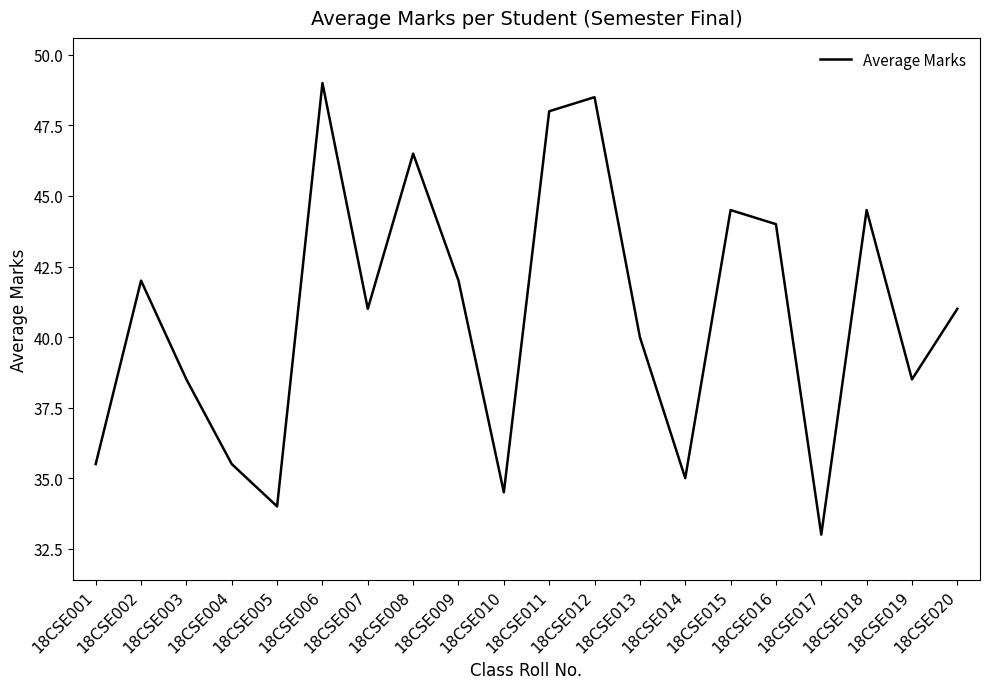

What is the smallest value displayed?

33.0